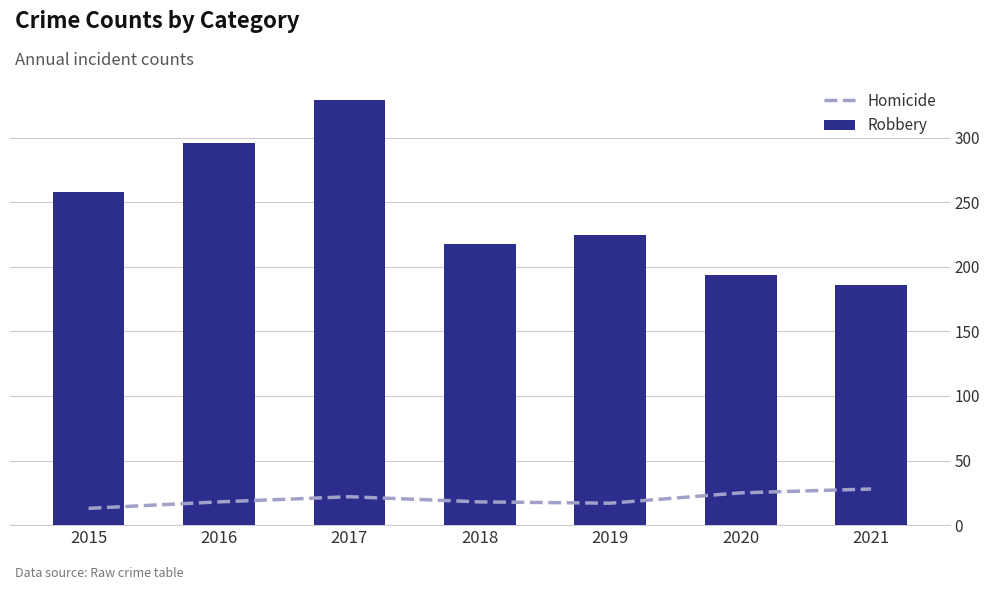

How many data points in Robbery are less than 225?

3